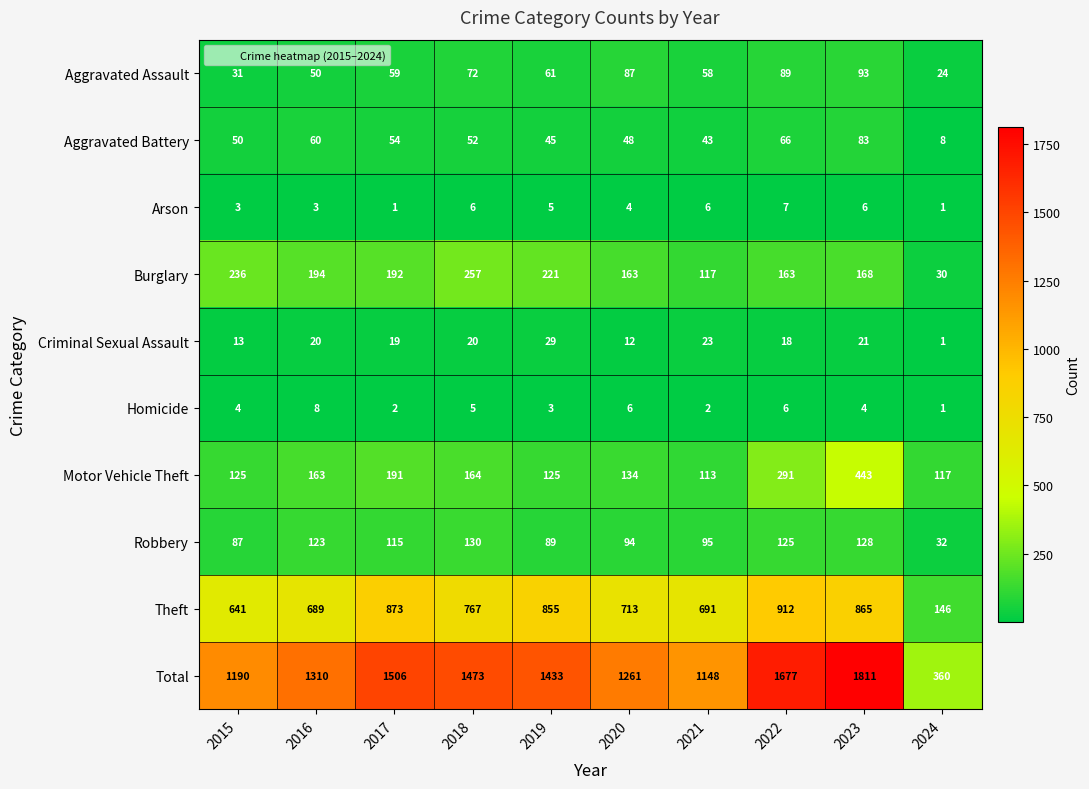

What is the sum of all Total values?

13169